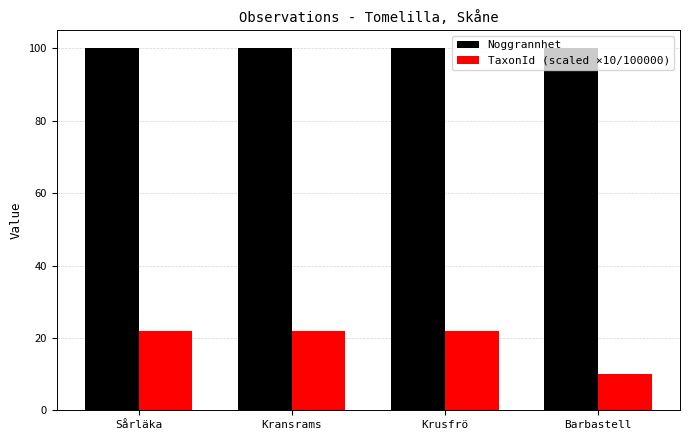

What is the sum of all TaxonId (scaled ×10/100000) values?

75.9